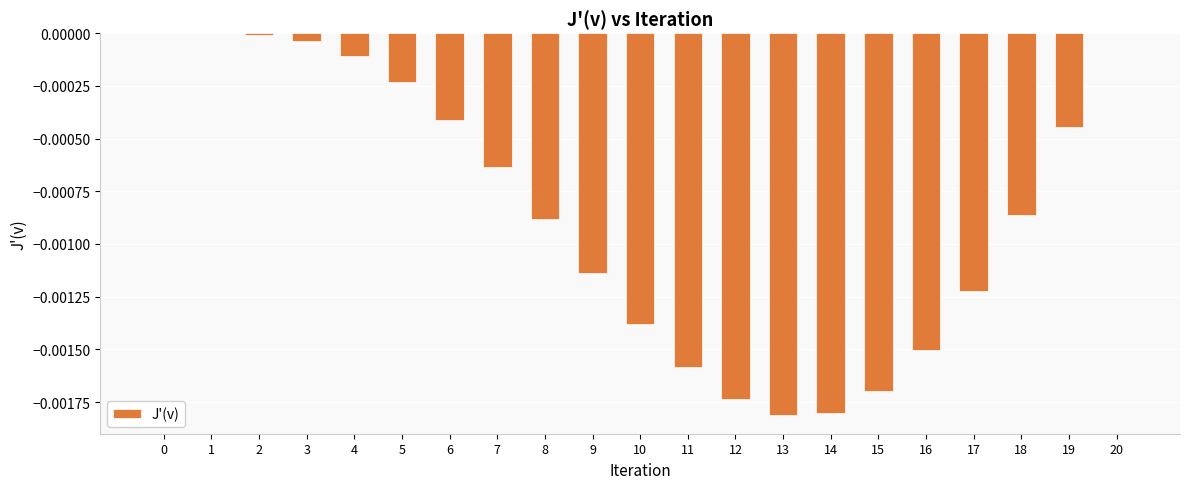

The chart shows a value of 0.0 at 20. True or false?

True